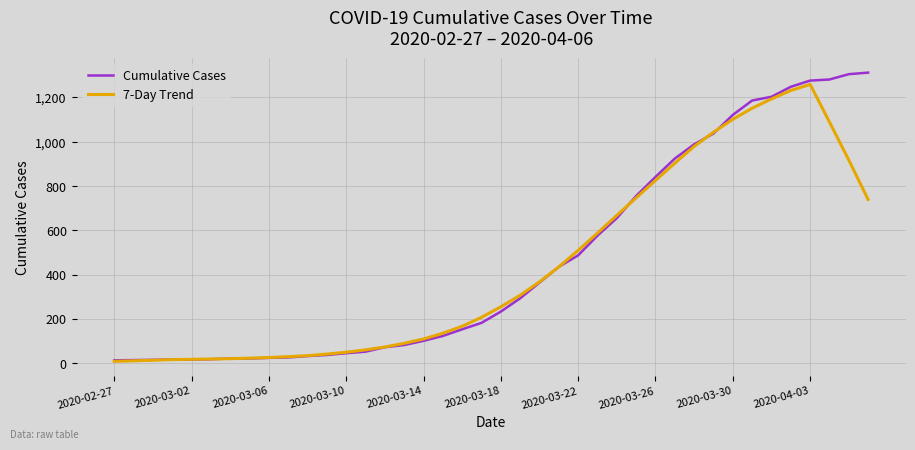

What is the maximum value for Cumulative Cases?

1312.0